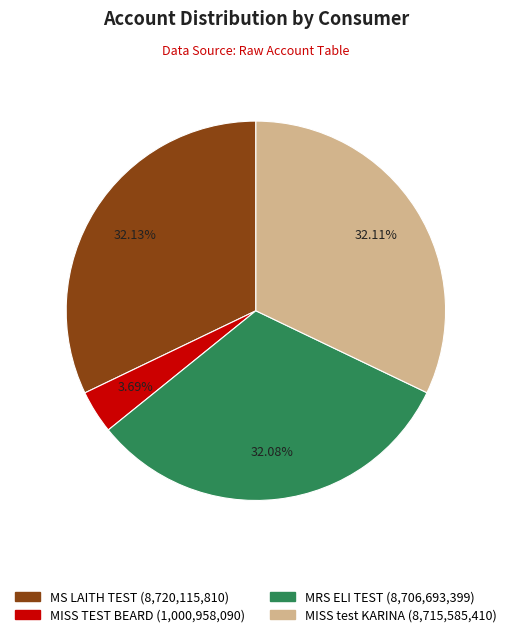

Is the sum of MISS TEST BEARD and MISS test KARINA greater than half?

No